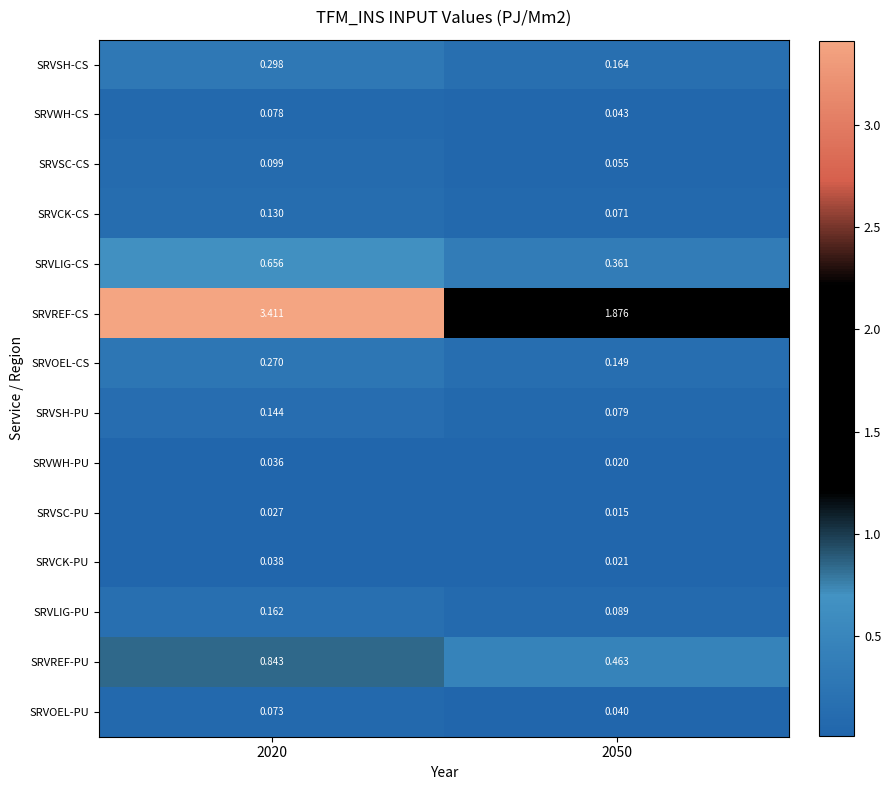

At 2020, list the series in order from smallest to largest.

SRVSC-PU, SRVWH-PU, SRVCK-PU, SRVOEL-PU, SRVWH-CS, SRVSC-CS, SRVCK-CS, SRVSH-PU, SRVLIG-PU, SRVOEL-CS, SRVSH-CS, SRVLIG-CS, SRVREF-PU, SRVREF-CS